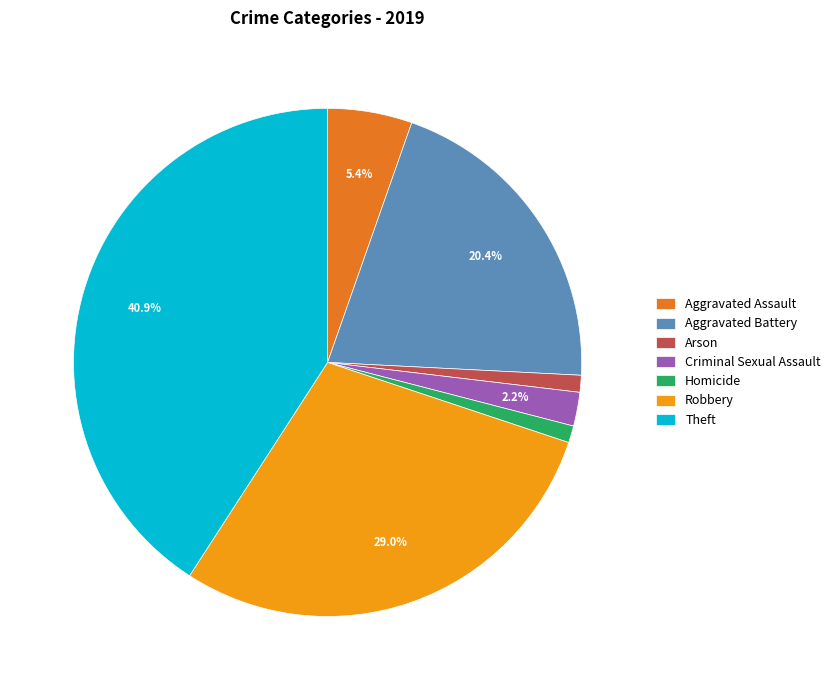

How many slices are in this pie chart?

7